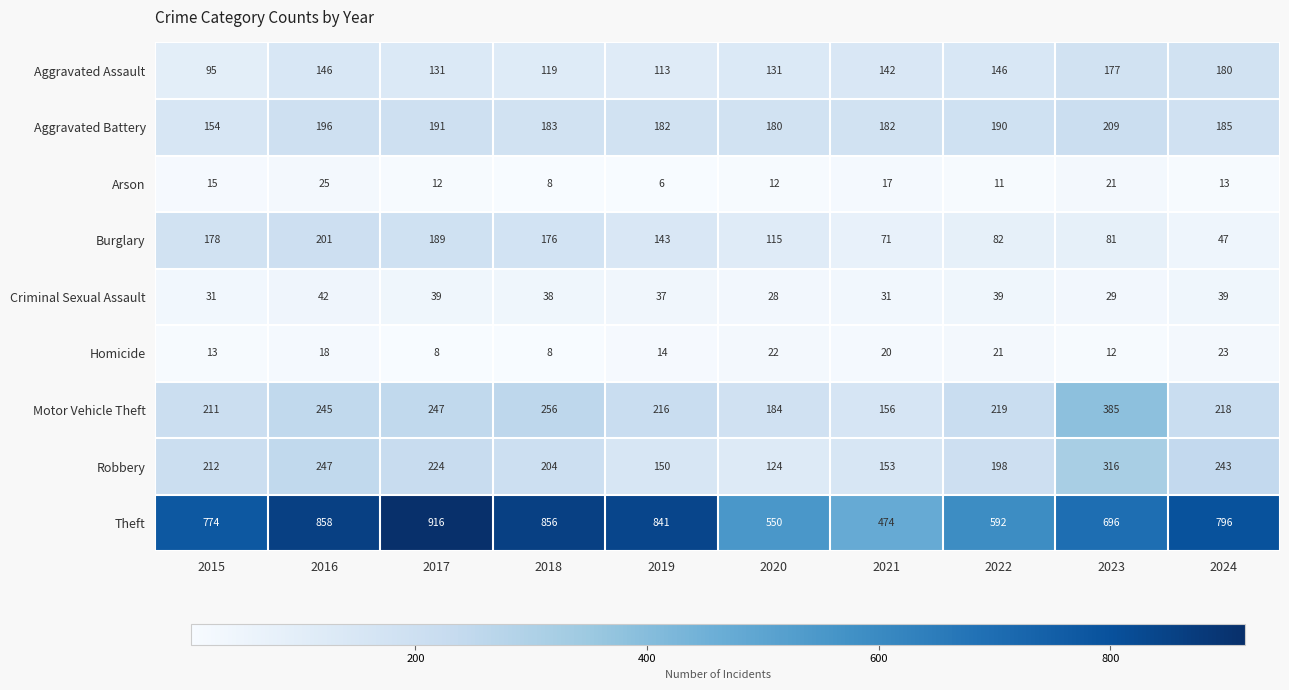

How many data points in Arson are less than 13?

5